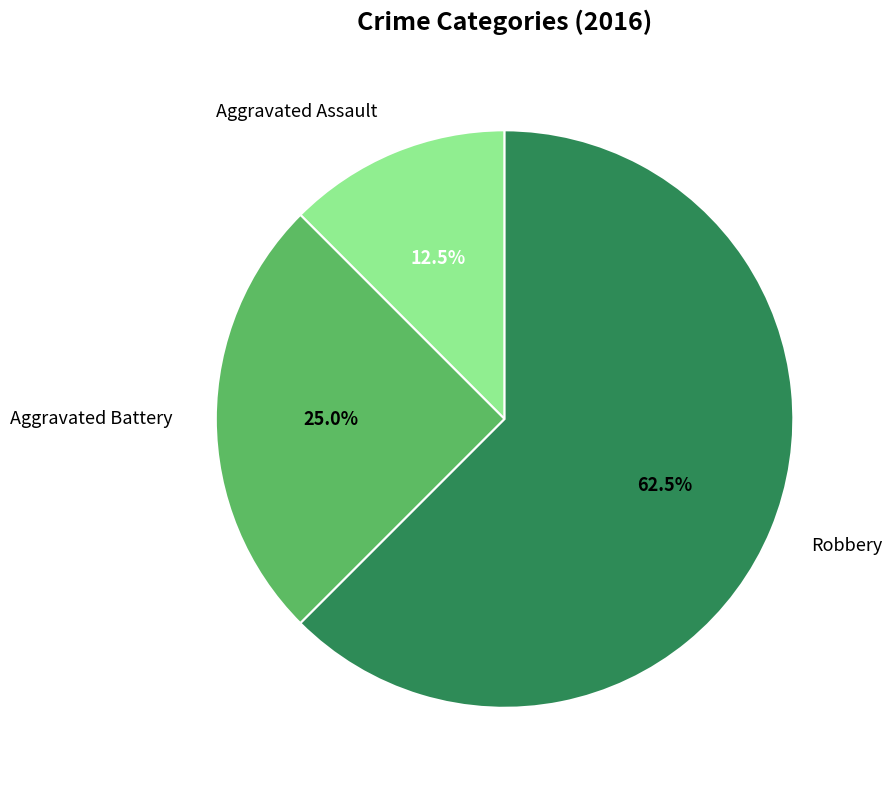

What portion of the pie excludes Aggravated Battery?

75.0%